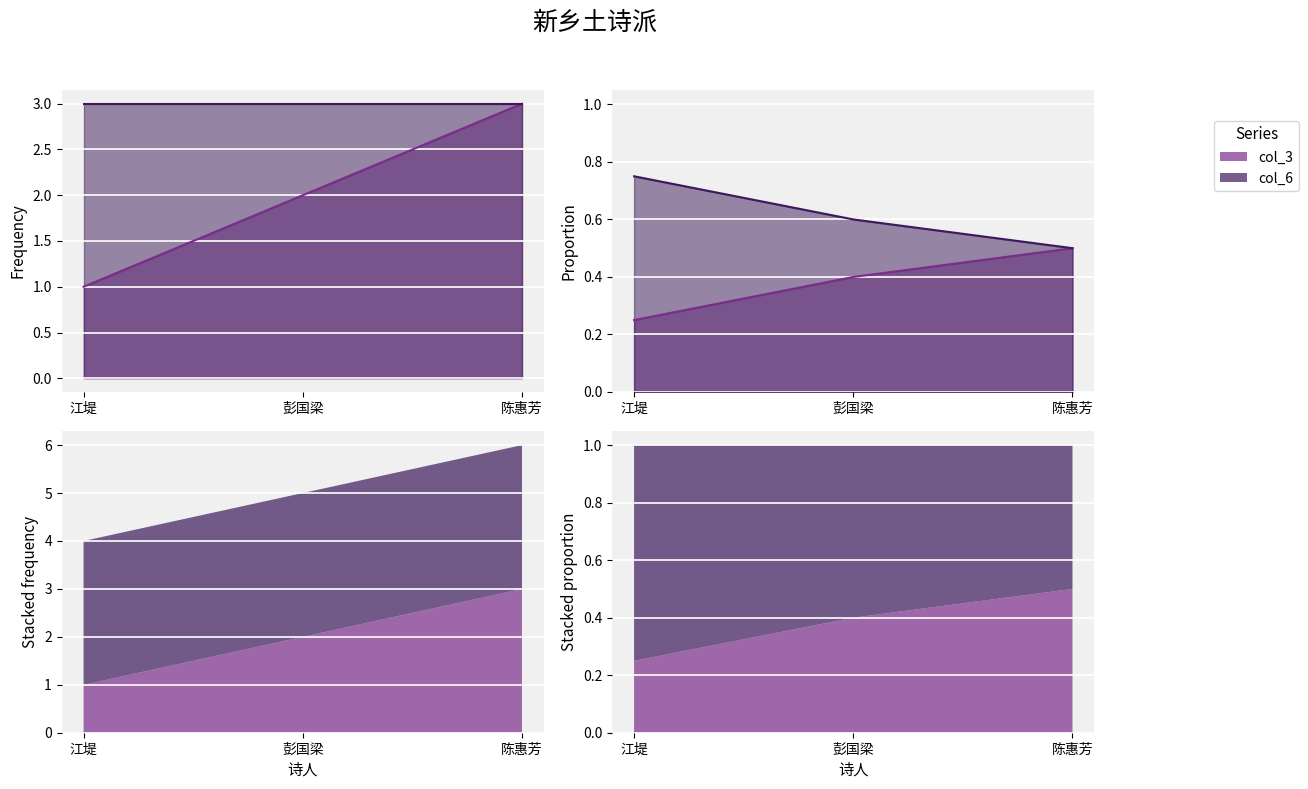

True or false: the data shows 3 at 陈惠芳.

True